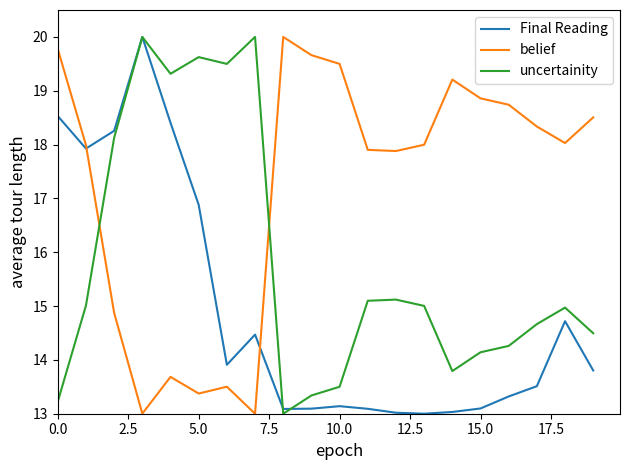

What is the average value of the belief series?

17.2